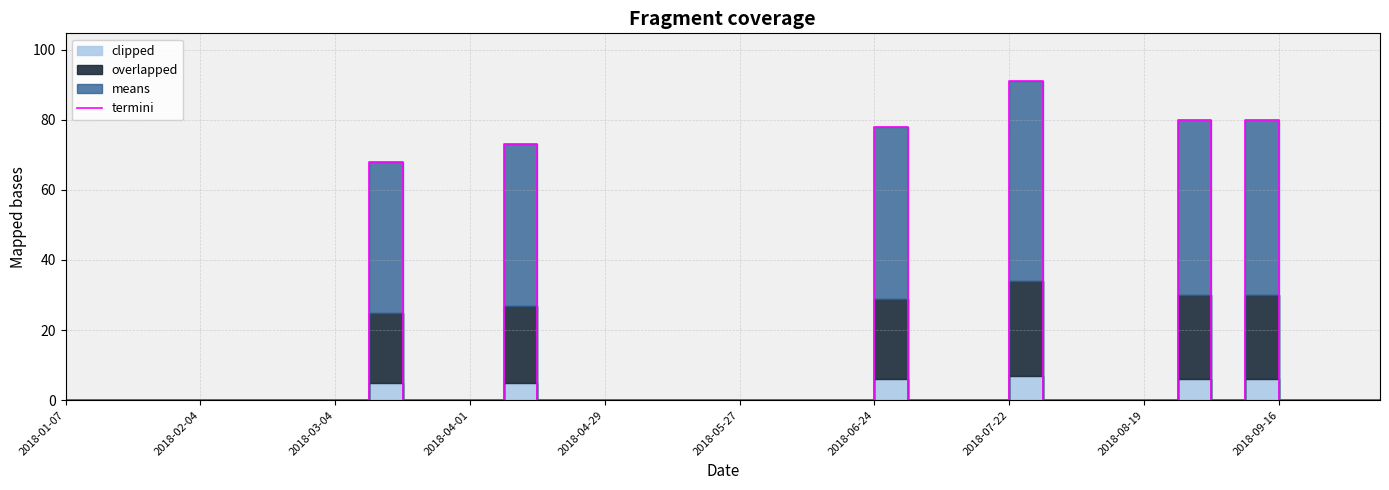

How many values exceed 0?

6